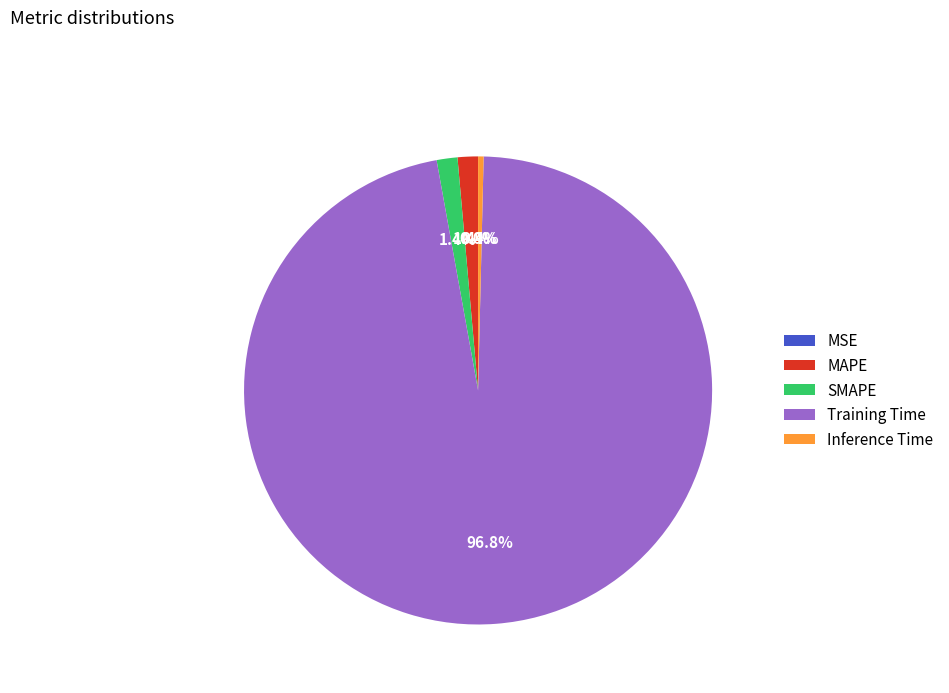

Which slice is the largest?

Training Time